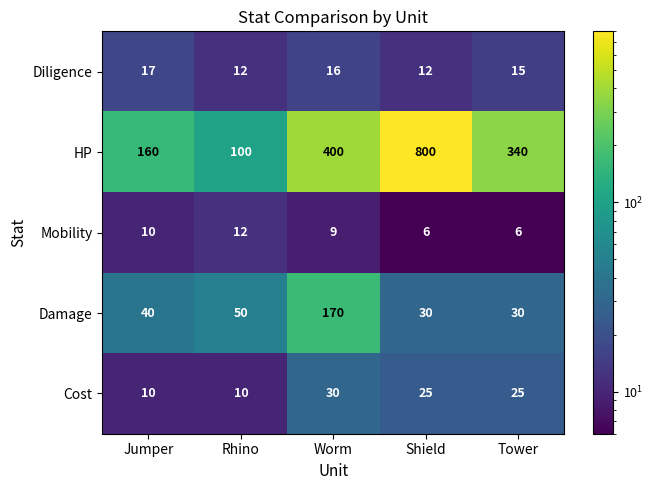

Reading left to right, transcribe all the data shown in this chart.

Diligence: 17	12	16	12	15
HP: 160	100	400	800	340
Mobility: 10	12	9	6	6
Damage: 40	50	170	30	30
Cost: 10	10	30	25	25